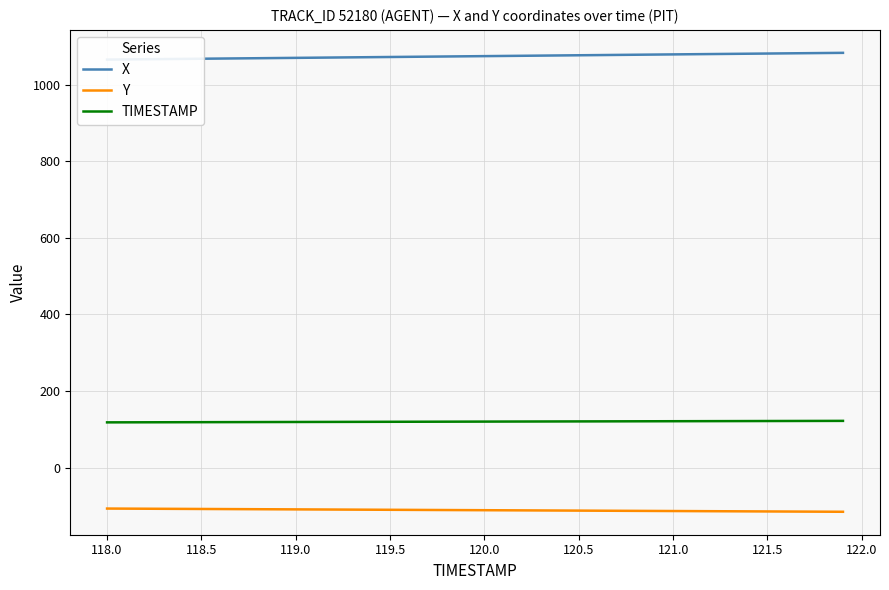

True or false: Y and X cross at least once.

False